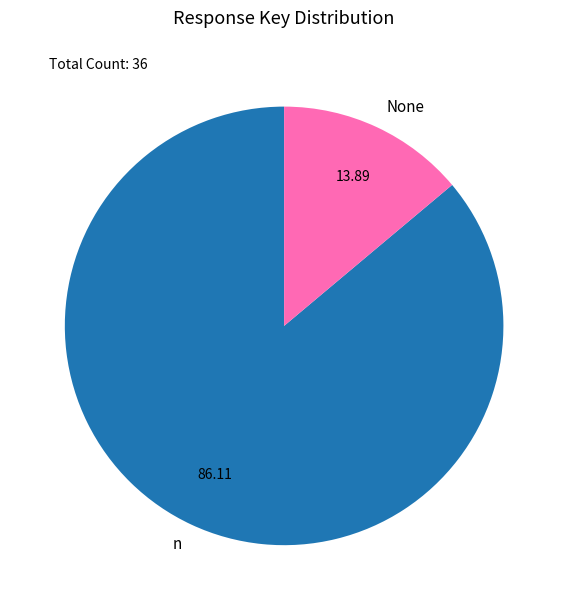

Count the number of slices in the pie.

2